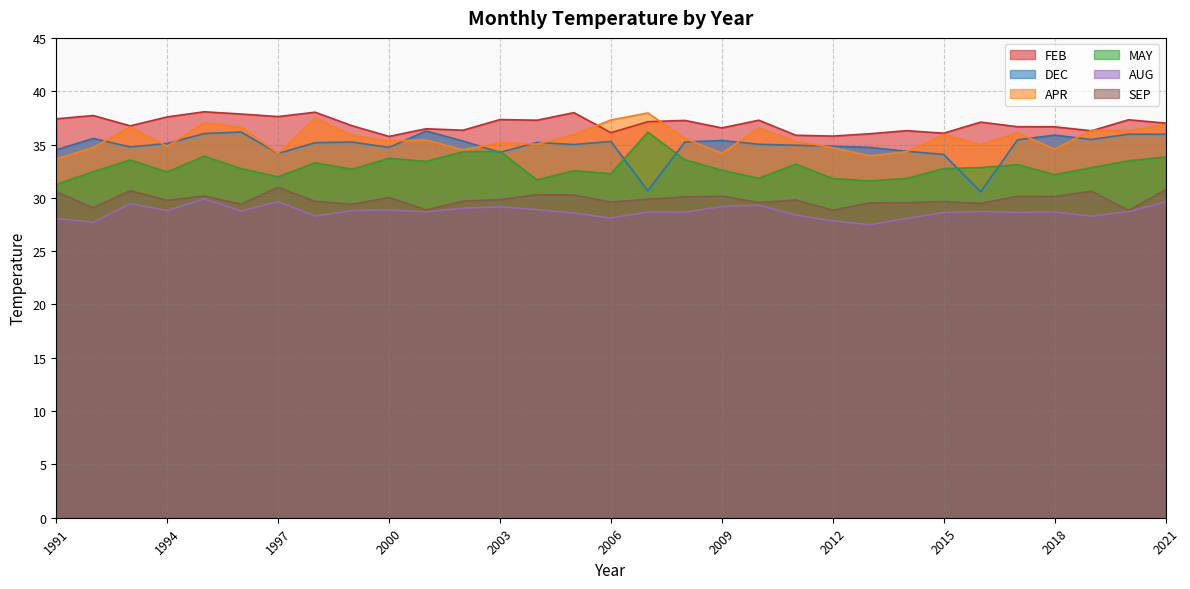

True or false: AUG and APR intersect in this chart.

False